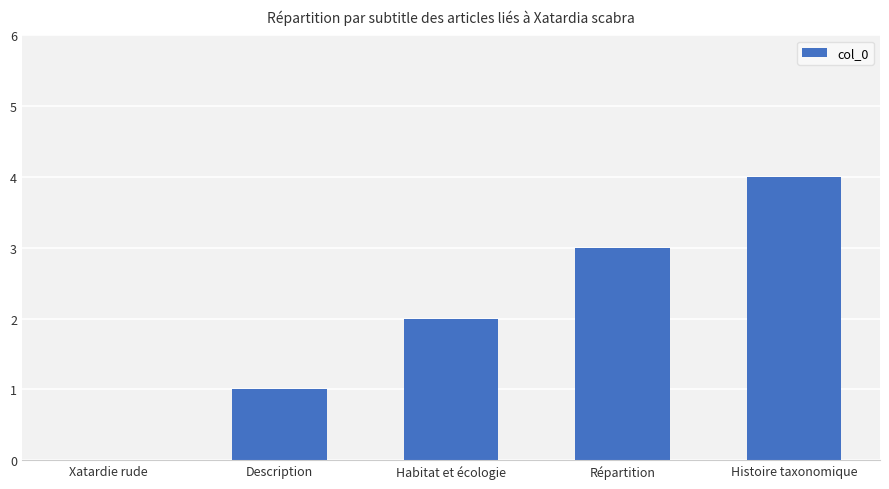

Between Habitat et écologie and Répartition, which is larger?

Répartition